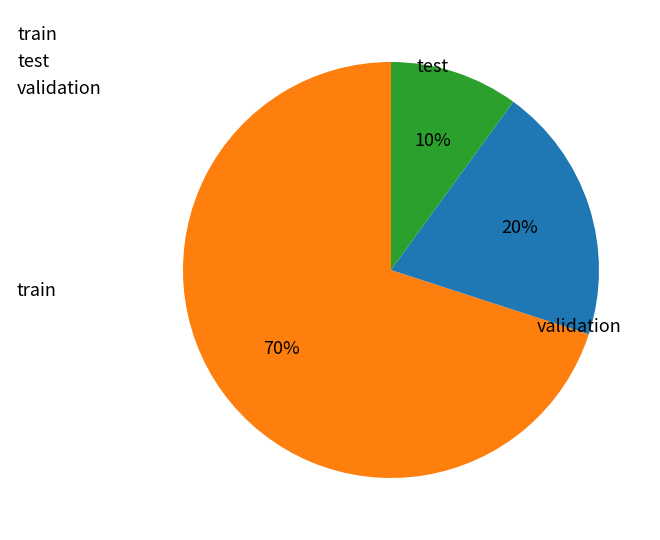

To the nearest percent, what is the average slice percentage?

33%